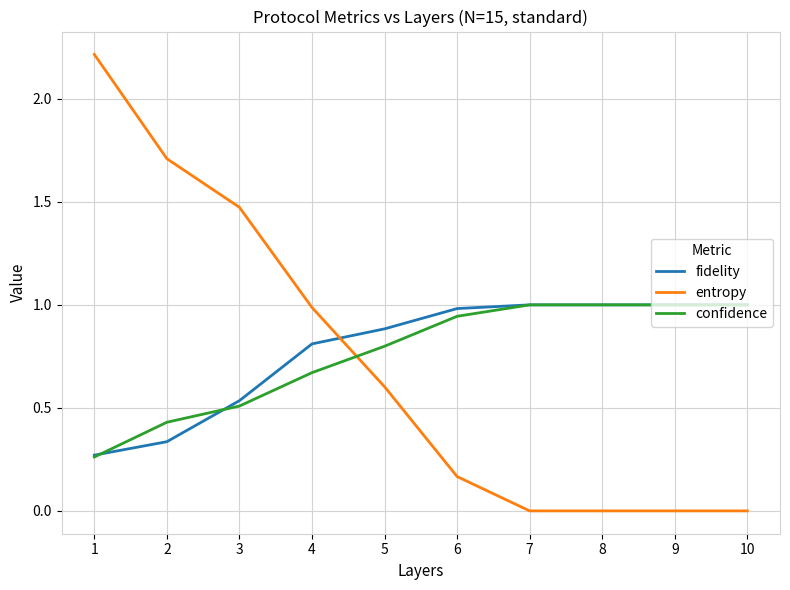

Is this an area chart (filled region under the line)?

No